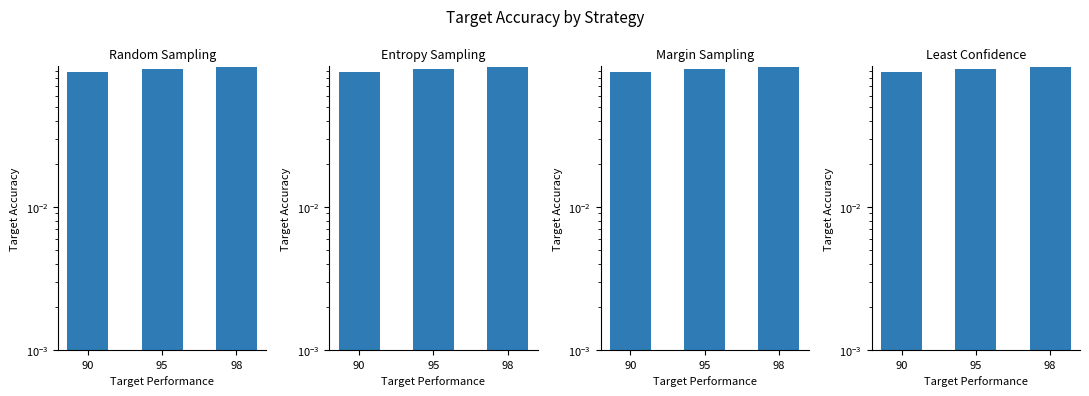

How many groups of bars are there?

3